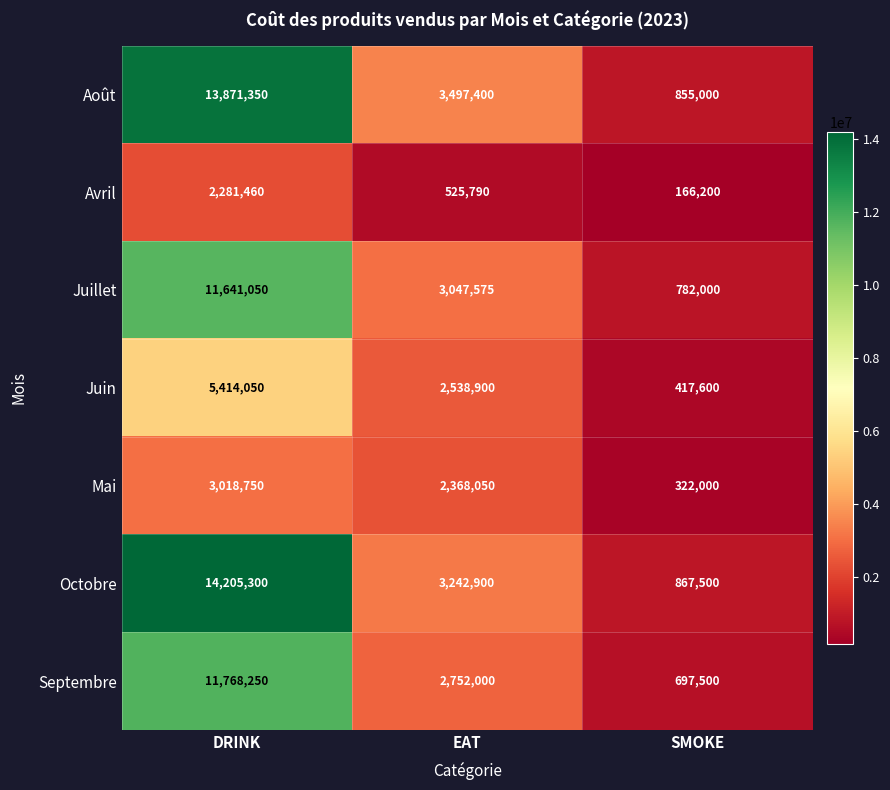

At which label does Septembre first exceed 2752000?

DRINK